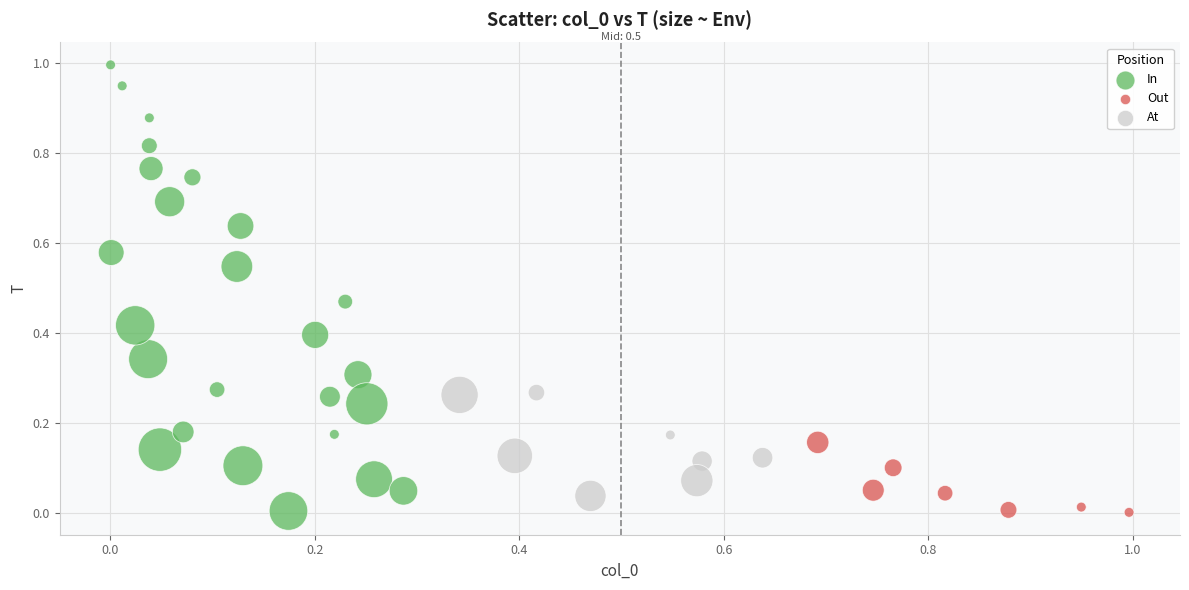

What are all the series names shown in the legend?

In, Out, At